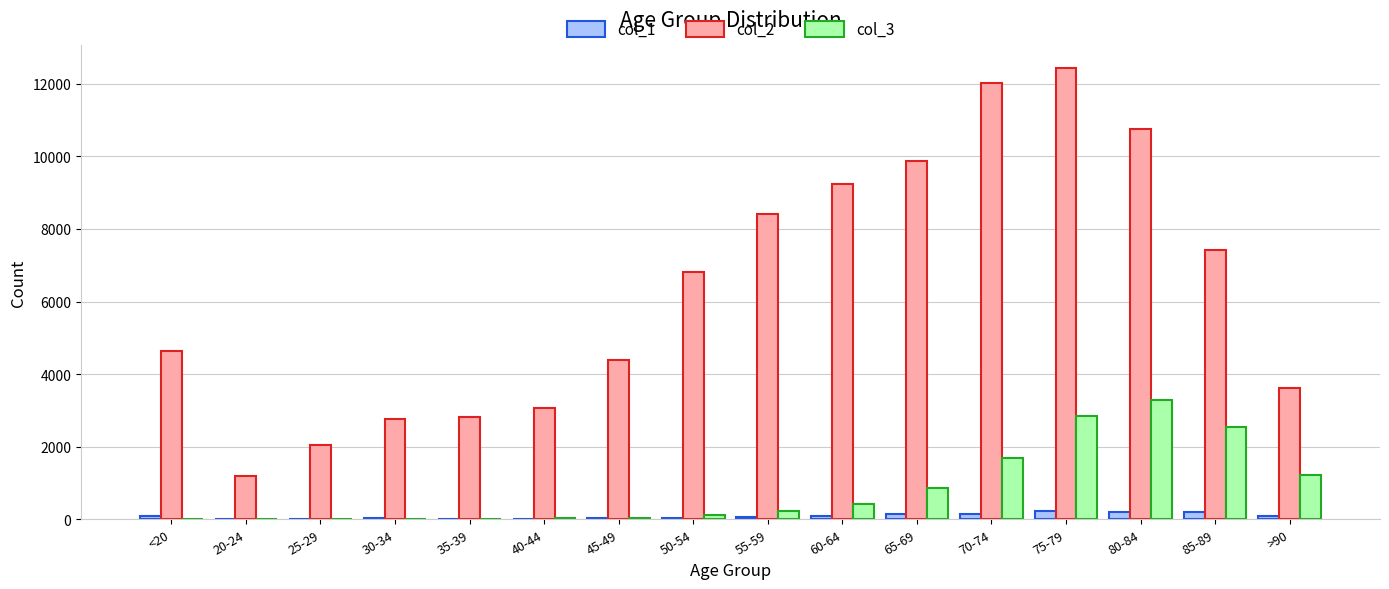

Which label corresponds to the largest value in the chart?

75-79